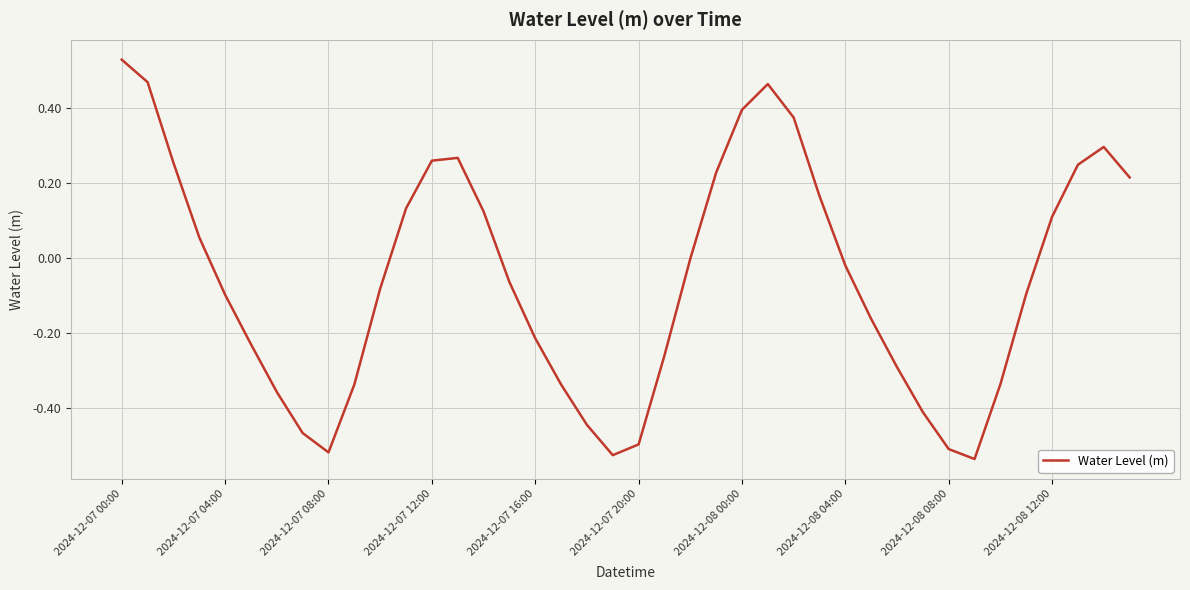

What is the difference between the maximum and minimum values?

1.1